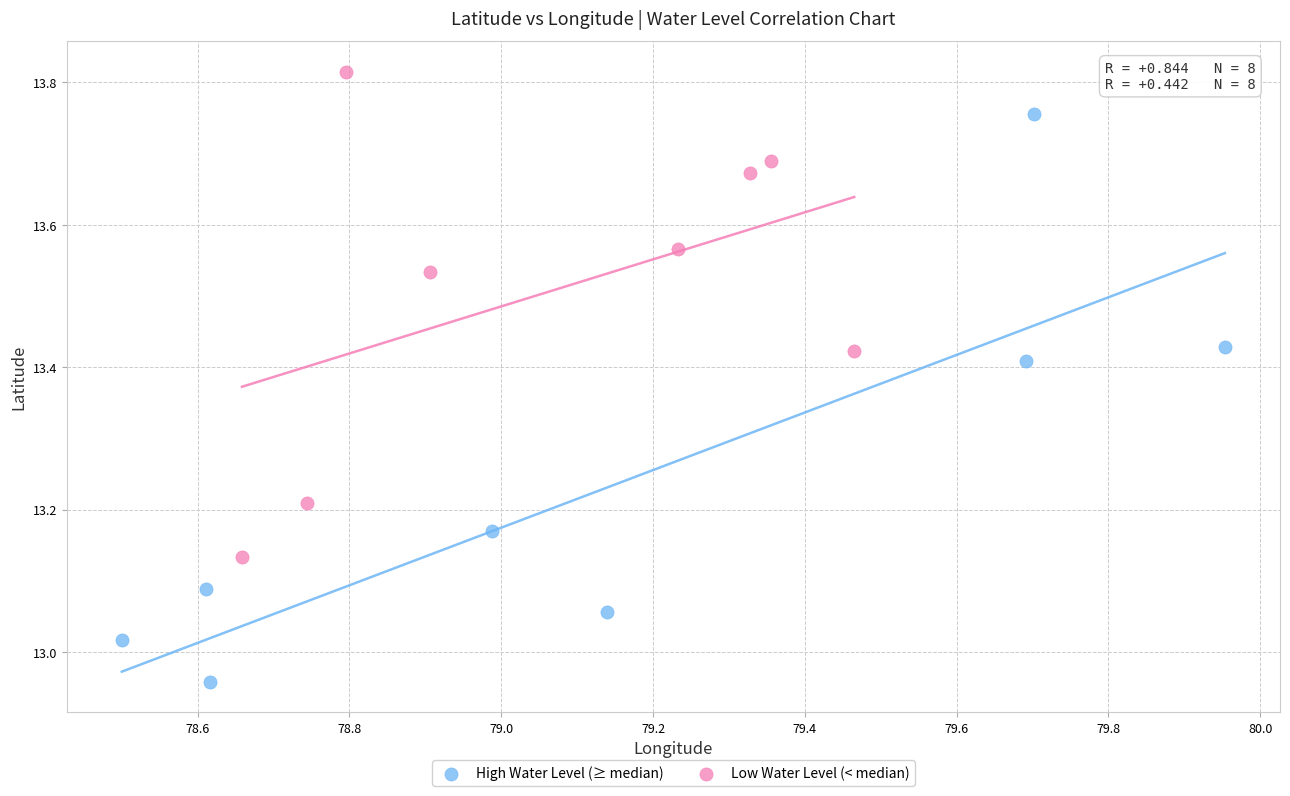

Which series has the widest spread of Y values?

High Water Level (≥ median)